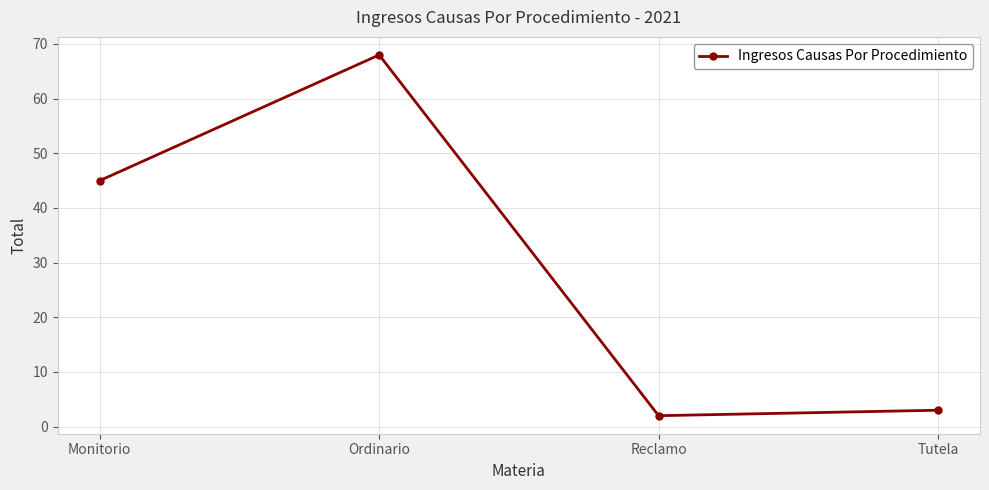

Is this an area chart (filled region under the line)?

No